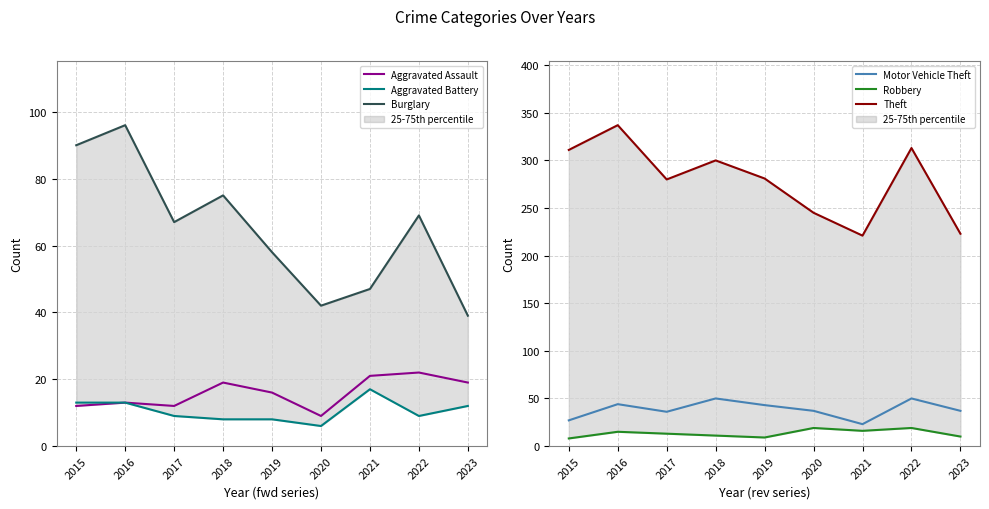

Which series changed the most between 2016 and 2020?

Theft